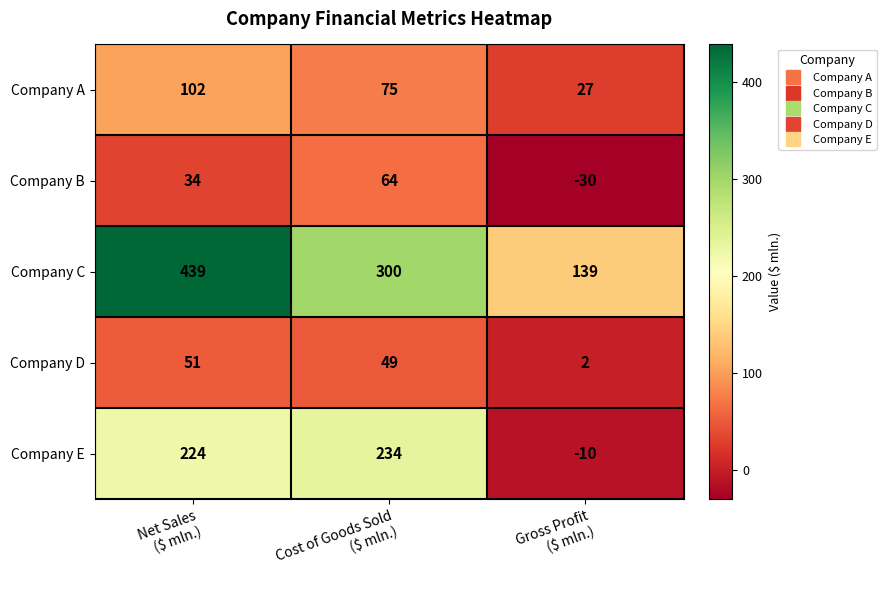

What is the difference between the second highest and minimum values in the Company E series?

234